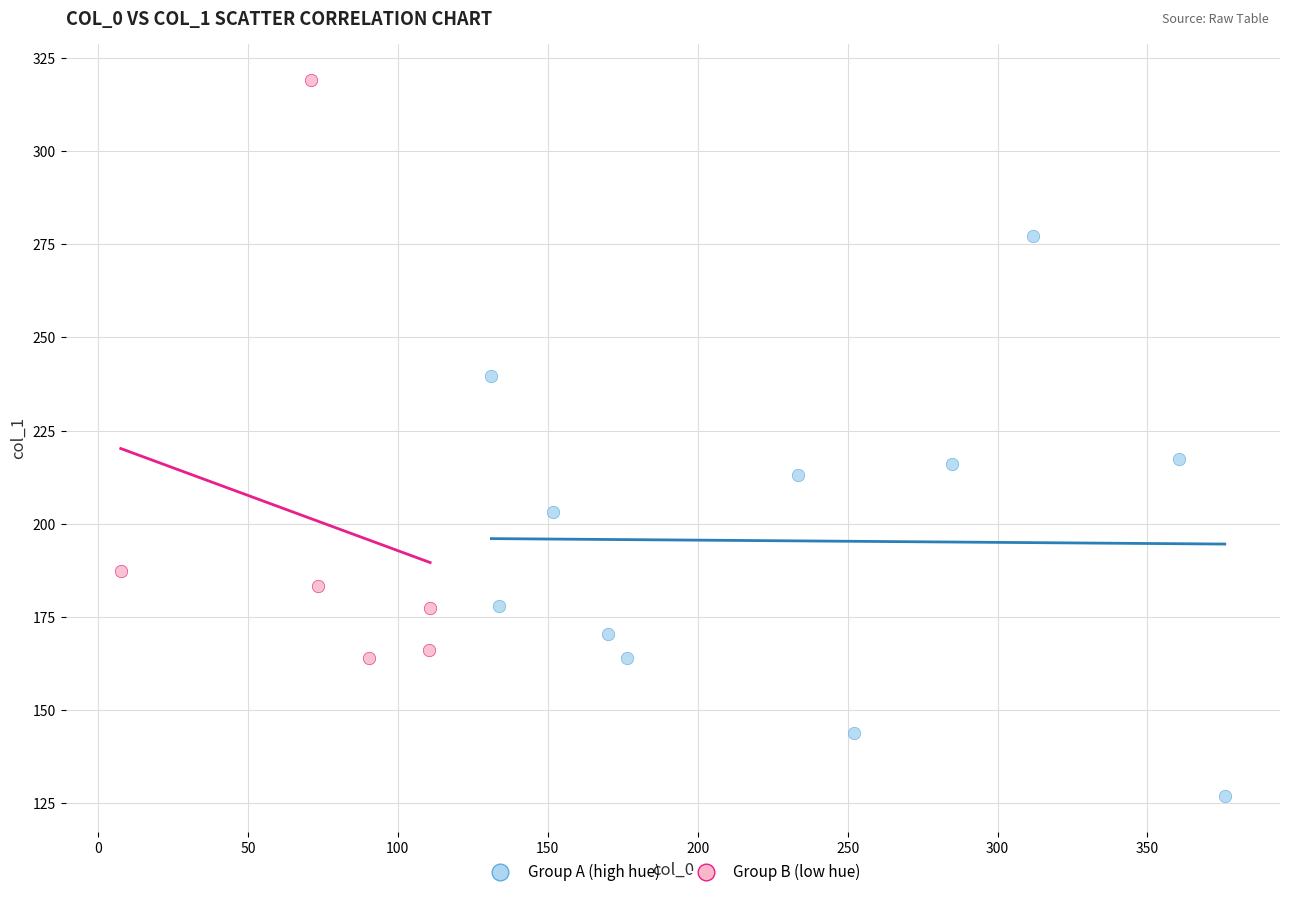

Which series contains the highest Y value?

Group B (low hue)